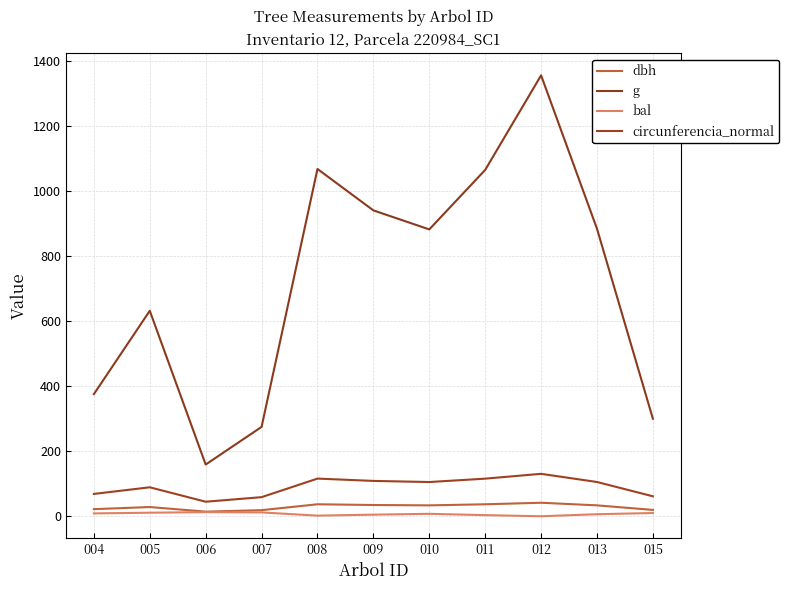

How many lines are shown in the chart?

4